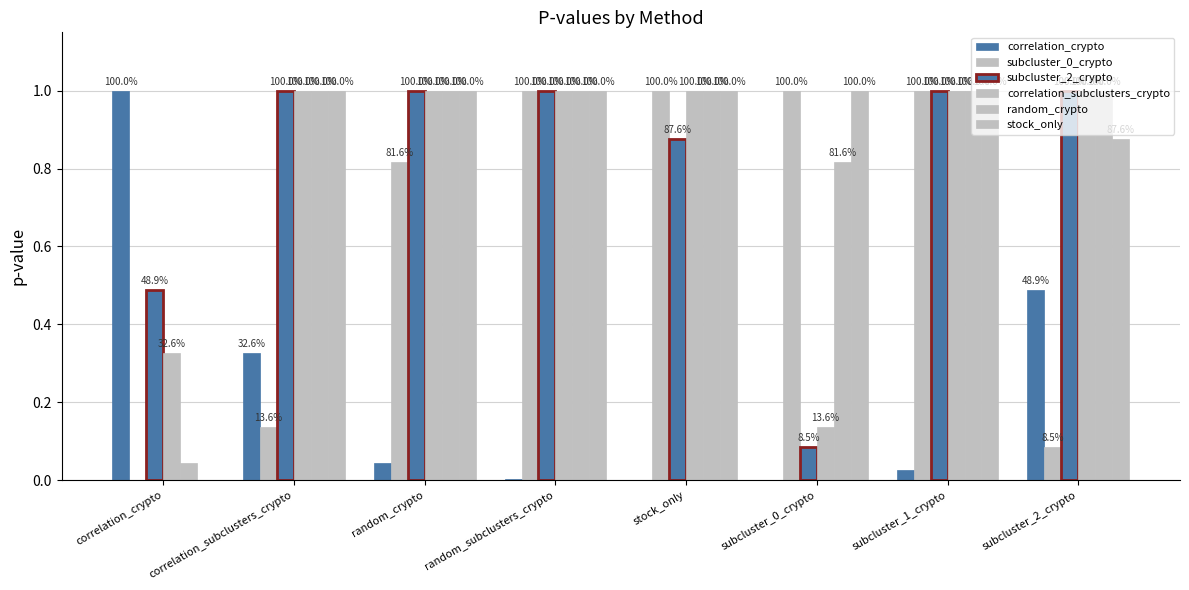

What is the spread (max minus min) of values at correlation_crypto?

1.0